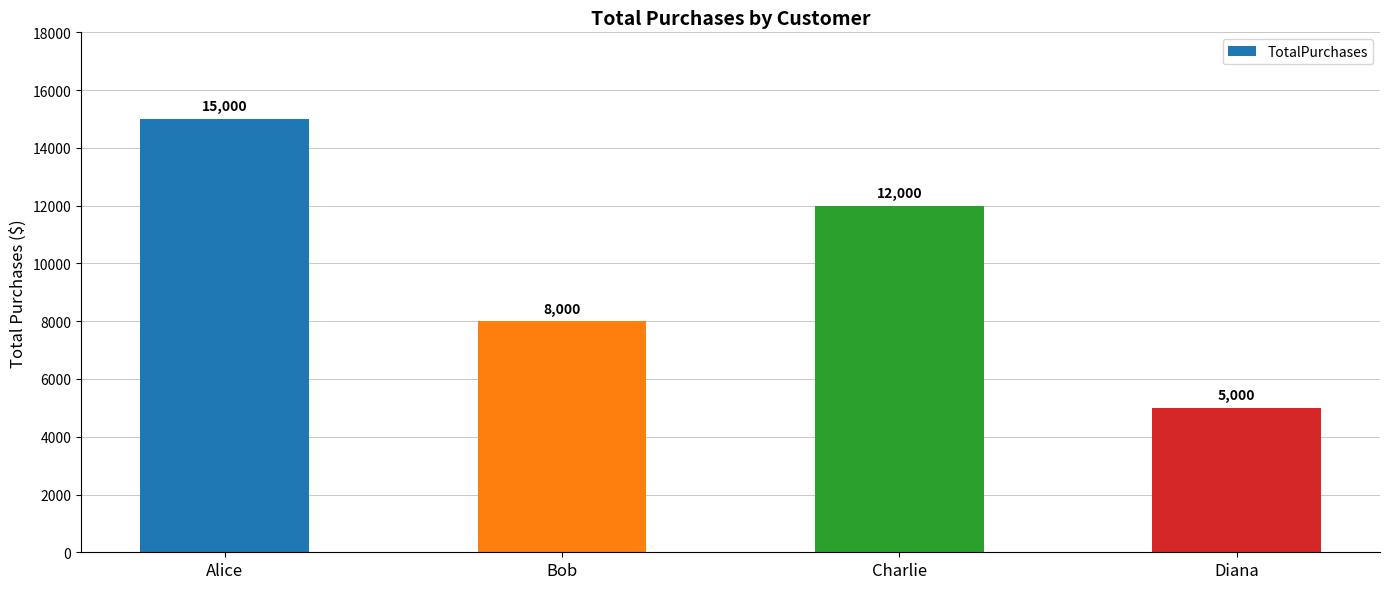

The chart shows a value of 11276 at Bob. True or false?

False